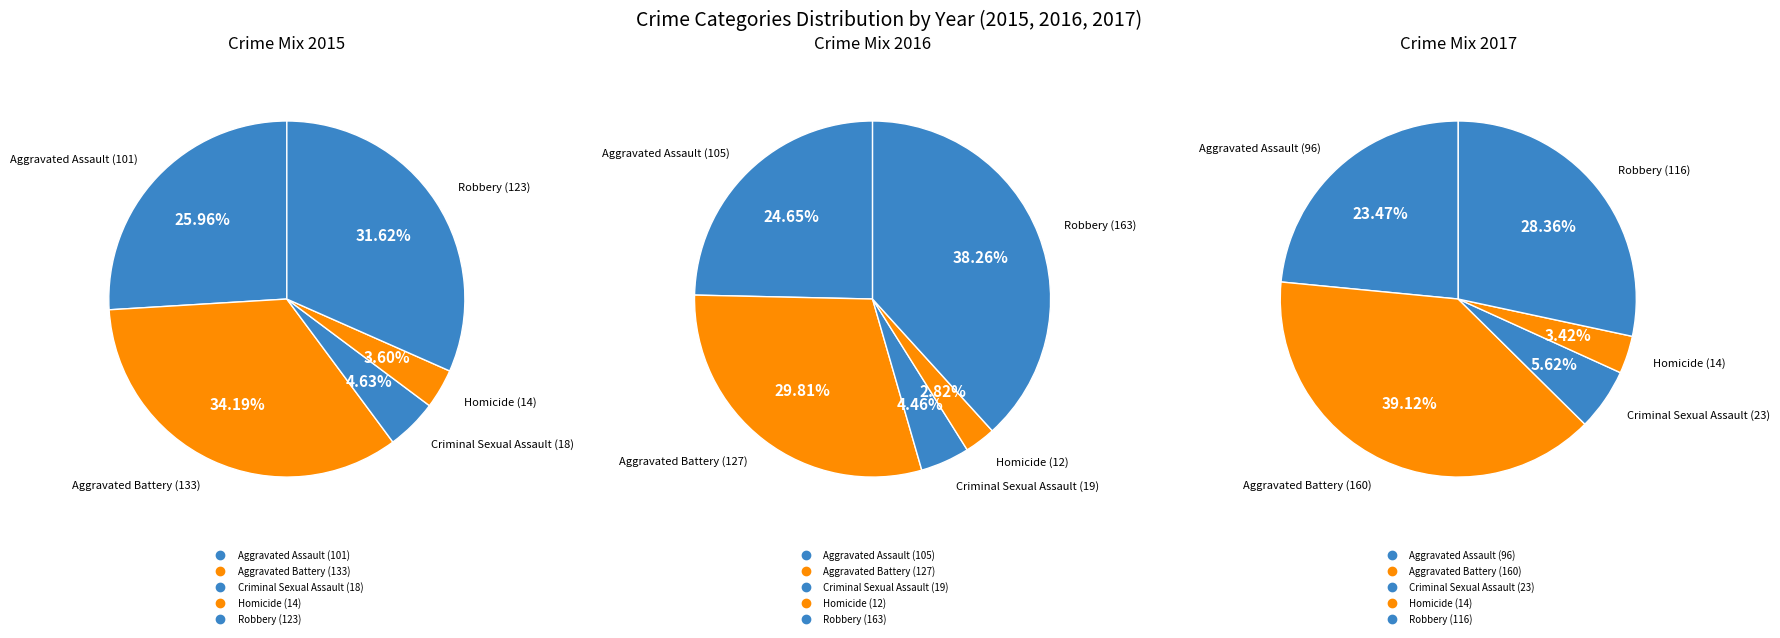

True or false: Criminal Sexual Assault accounts for 18% of the total.

False